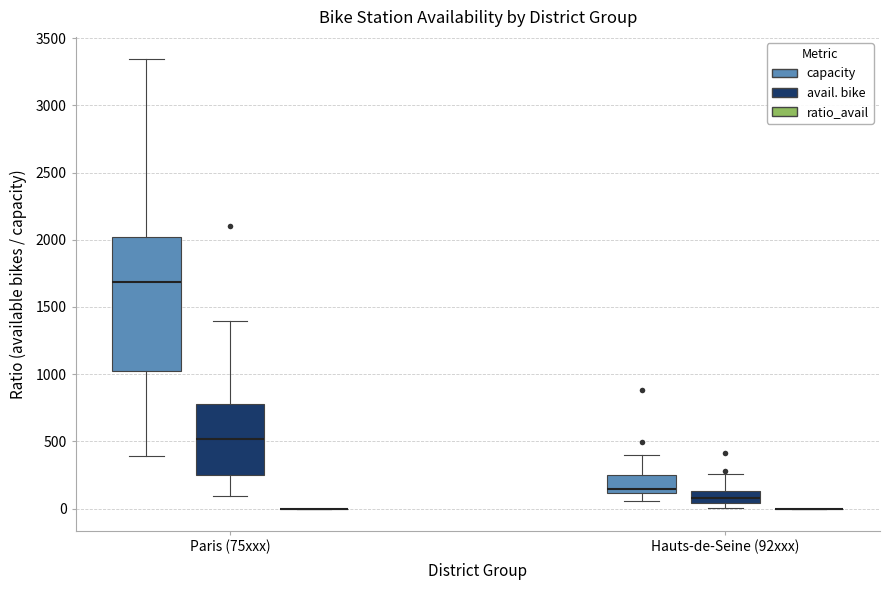

Reading left to right, read every box against the y-axis: the position of its median line, the range the box covers, and the ends of its whiskers. The values are not printed on the chart, so give them approximately, as read against the axis.

Paris (75xxx) (capacity): median 1700, box 1050 to 2000, whiskers 400 to 3350
Paris (75xxx) (avail. bike): median 500, box 250 to 800, whiskers 100 to 1400
Paris (75xxx) (ratio_avail): box collapsed to a line at 0, whiskers 0 to 0
Hauts-de-Seine (92xxx) (capacity): median 150, box 100 to 250, whiskers 50 to 400
Hauts-de-Seine (92xxx) (avail. bike): median 100, box 50 to 150, whiskers 0 to 250
Hauts-de-Seine (92xxx) (ratio_avail): box collapsed to a line at 0, whiskers 0 to 0